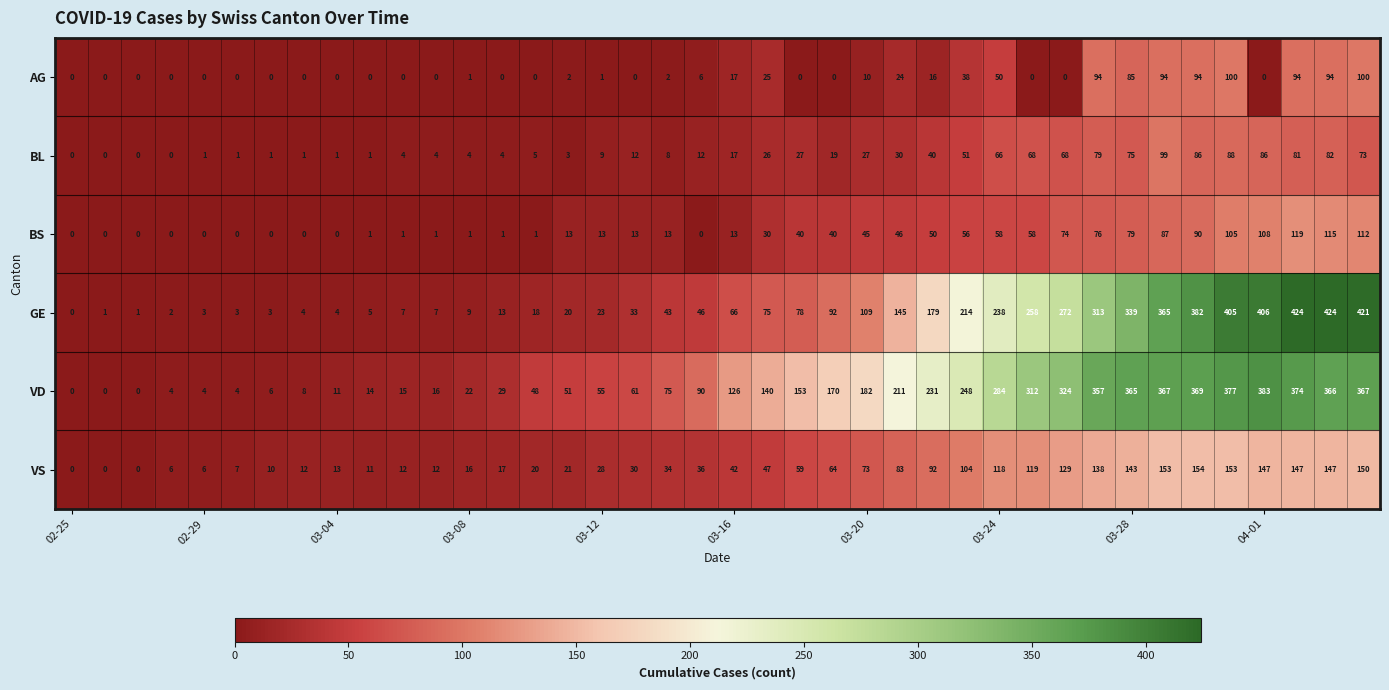

How many positive values does the AG series have?

20